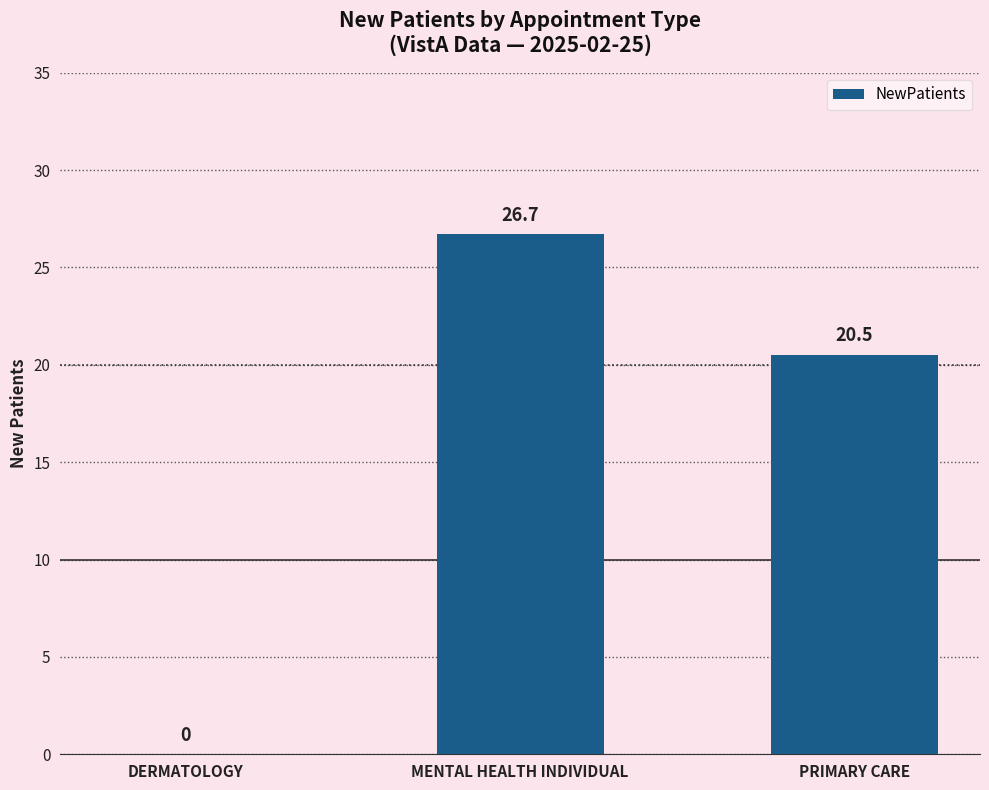

The value at DERMATOLOGY is -13.4. True or false?

False